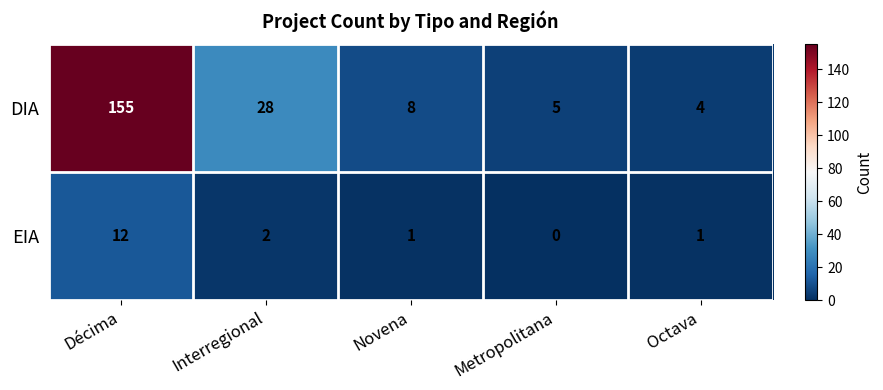

The DIA series shows 4 at Octava. True or false?

True